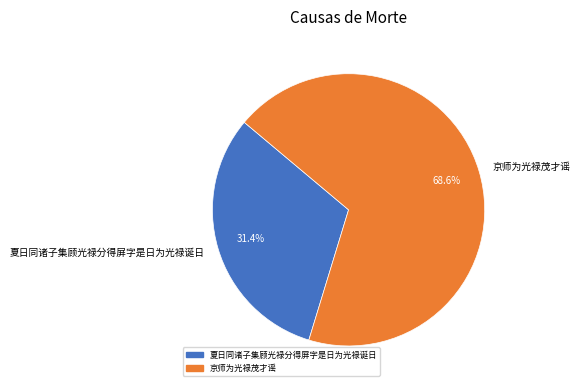

How much of the chart is everything except 夏日同诸子集顾光禄分得屏字是日为光禄诞日?

68.6%